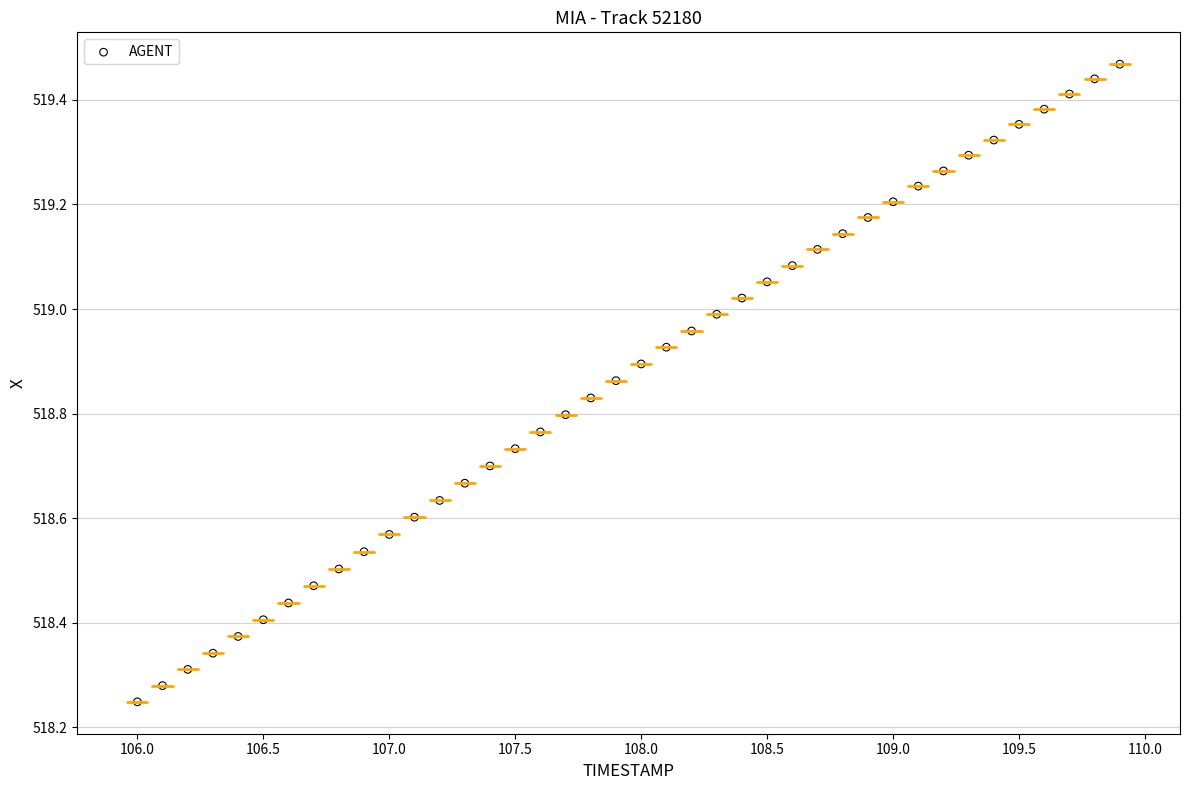

What is the range of X values (max minus min)?

3.9